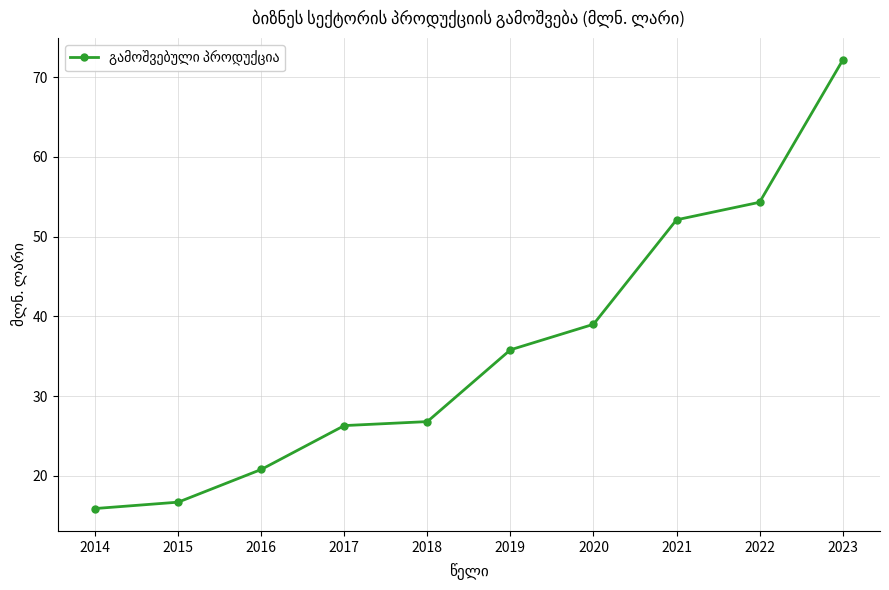

How many lines are shown in the chart?

1